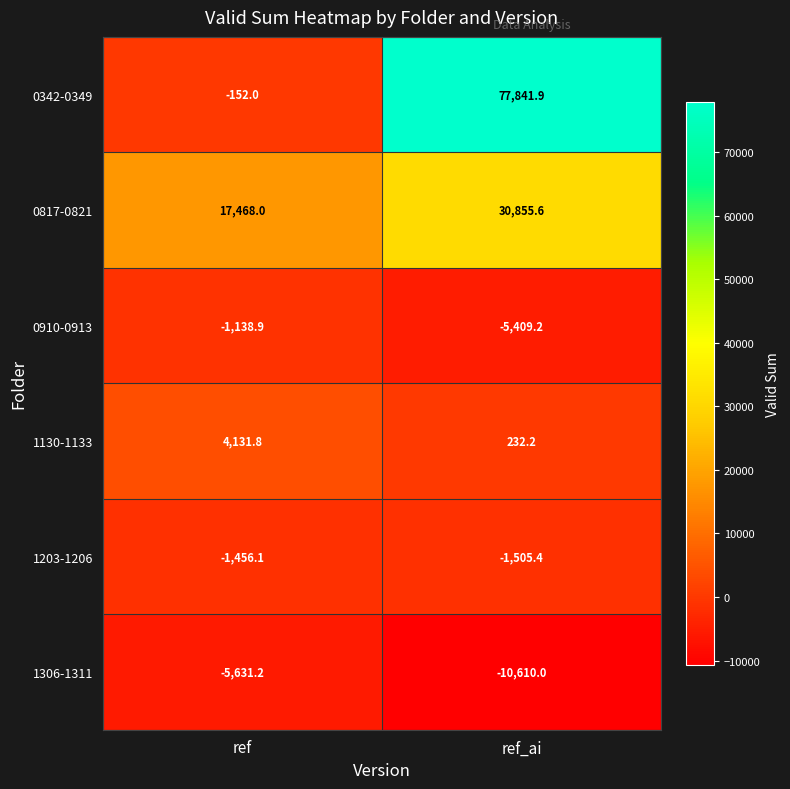

Reading right to left, transcribe all the data shown in this chart.

0342-0349: 77841.9	-152.0
0817-0821: 30855.6	17468.0
0910-0913: -5409.2	-1138.9
1130-1133: 232.2	4131.8
1203-1206: -1505.4	-1456.1
1306-1311: -10610.0	-5631.2